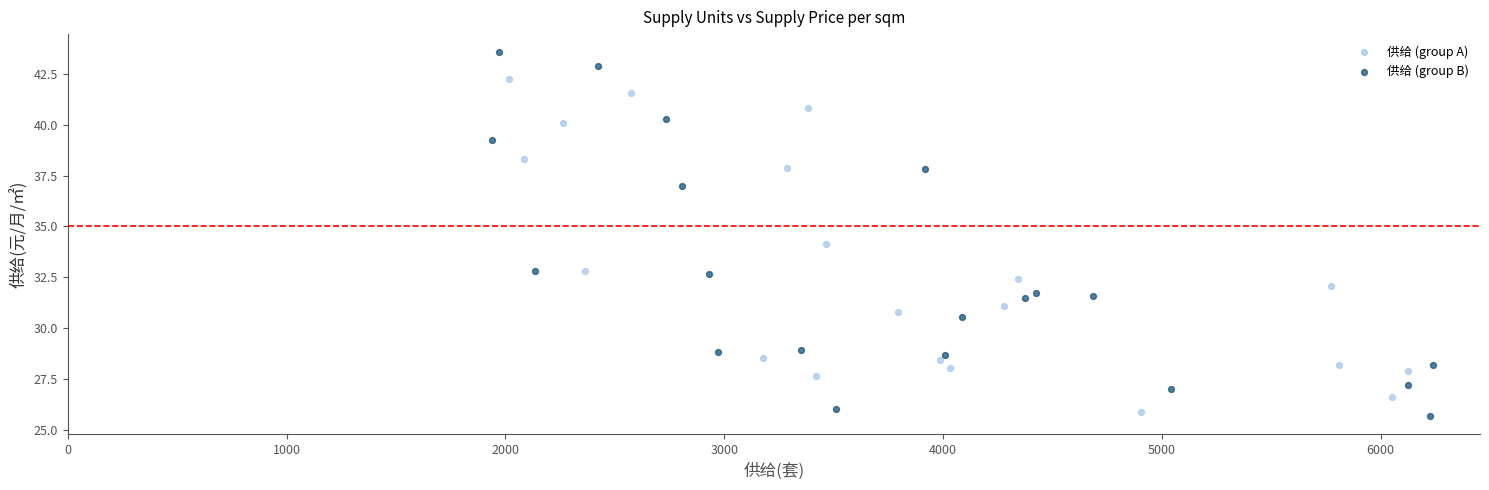

Which series contains the lowest Y value?

供给 (group B)